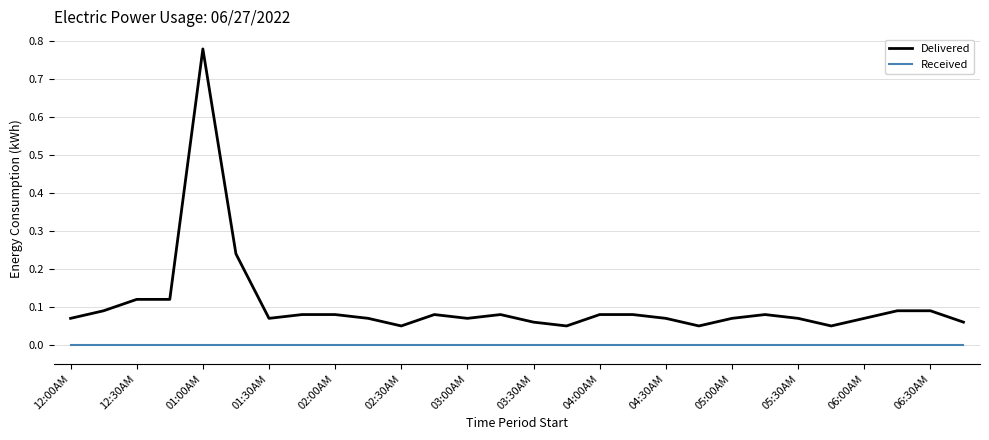

True or false: Delivered and Received cross at least once.

False